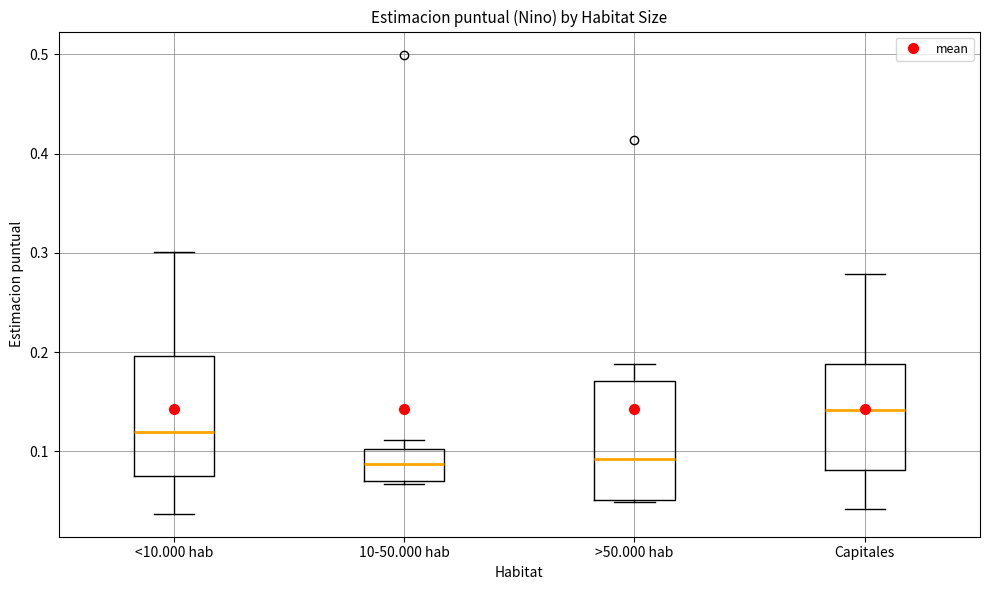

Reading left to right, read every box against the y-axis: the position of its median line, the range the box covers, and the ends of its whiskers. The values are not printed on the chart, so give them approximately, as read against the axis.

<10.000 hab: median 0.12, box 0.07 to 0.20, whiskers 0.04 to 0.30
10-50.000 hab: median 0.09, box 0.07 to 0.10, whiskers 0.07 (just below the box's lower edge) to 0.11
>50.000 hab: median 0.09, box 0.05 to 0.17, whiskers 0.05 to 0.19
Capitales: median 0.14, box 0.08 to 0.19, whiskers 0.04 to 0.28